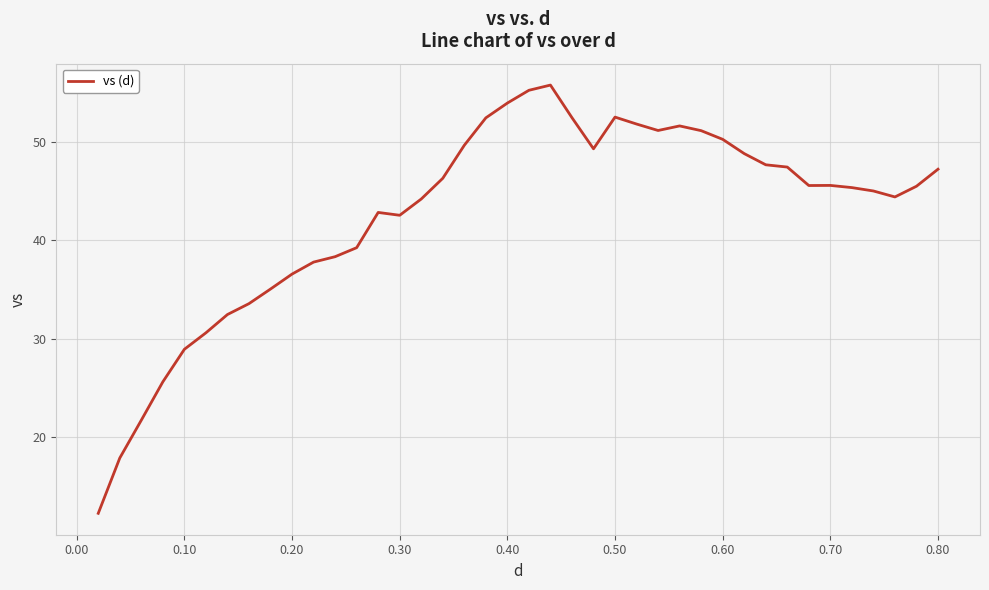

What is the maximum value shown in the chart?

55.7